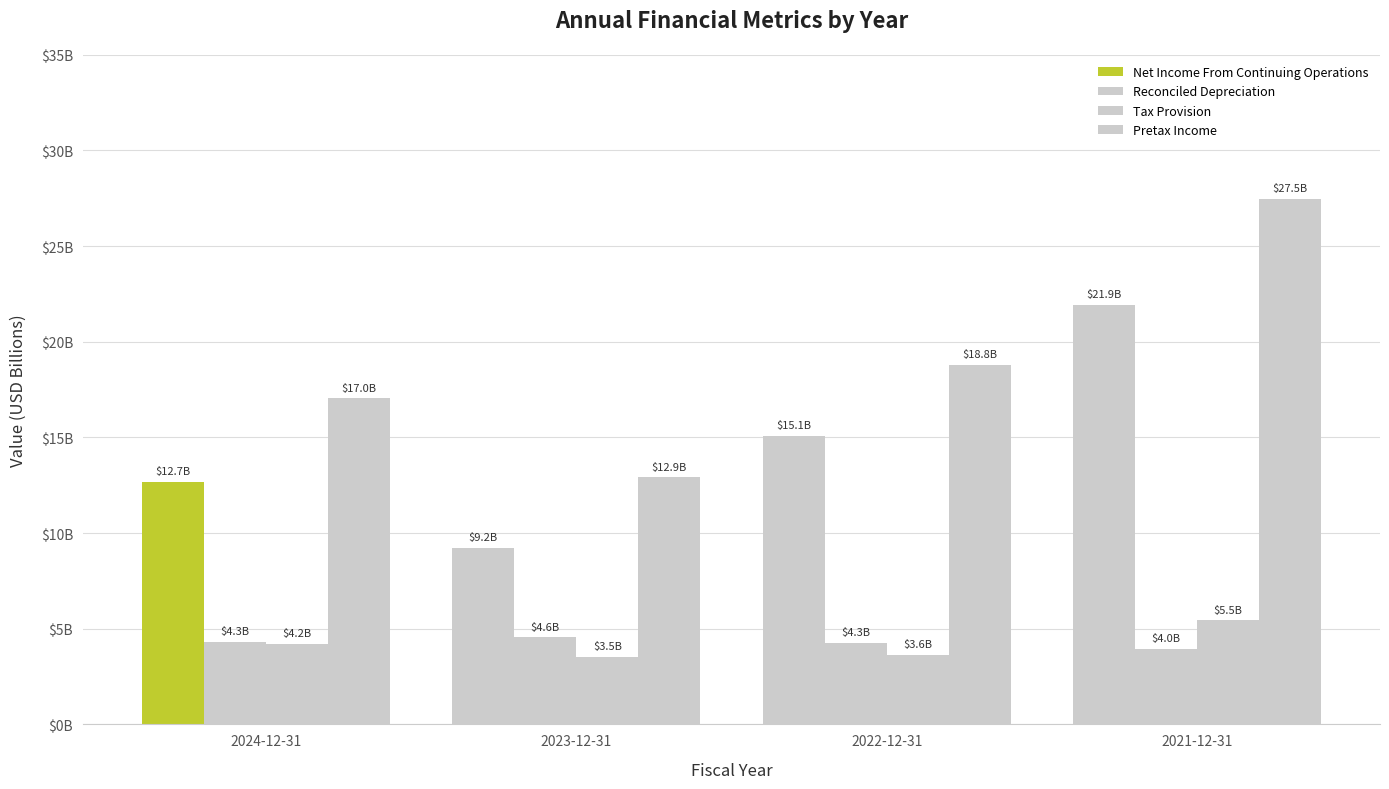

Does the chart contain stacked bars?

No